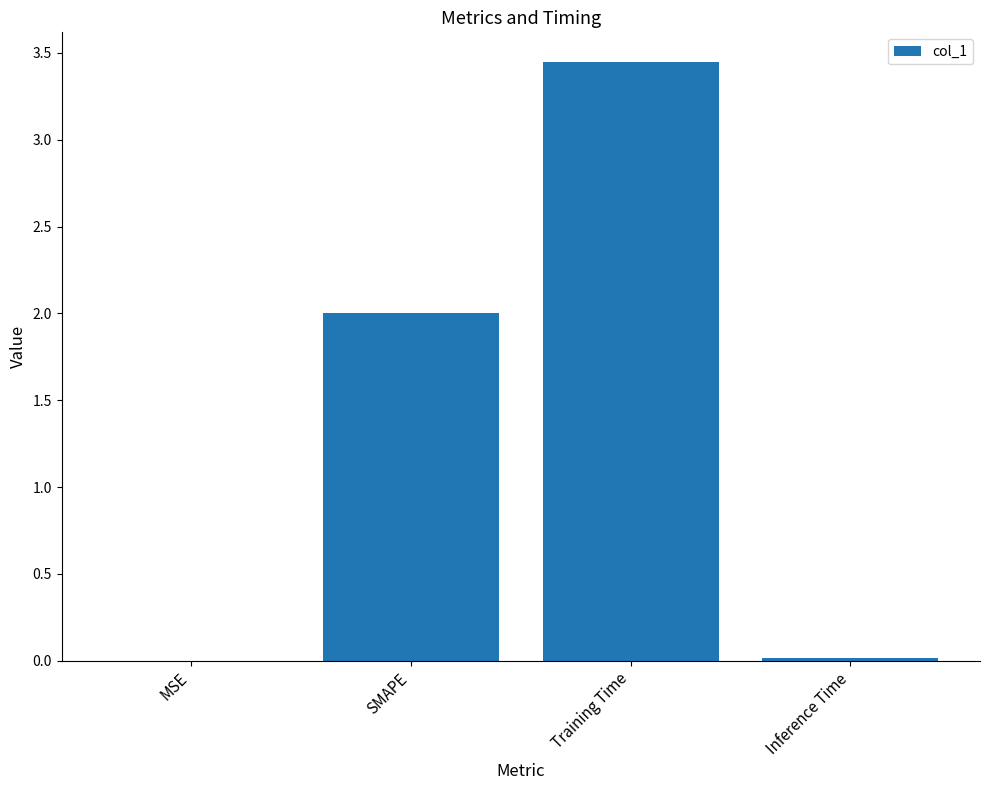

What is the average value?

1.4